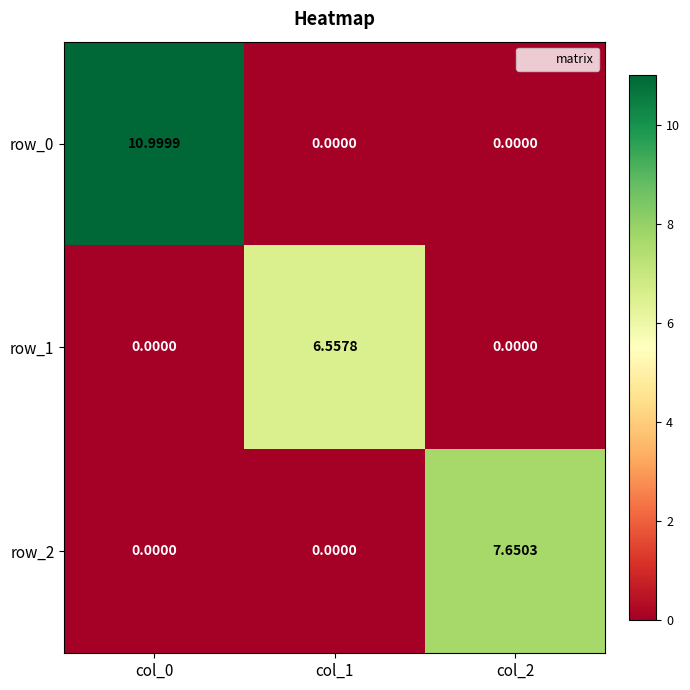

Which category has the highest value in the row_0 series?

col_0